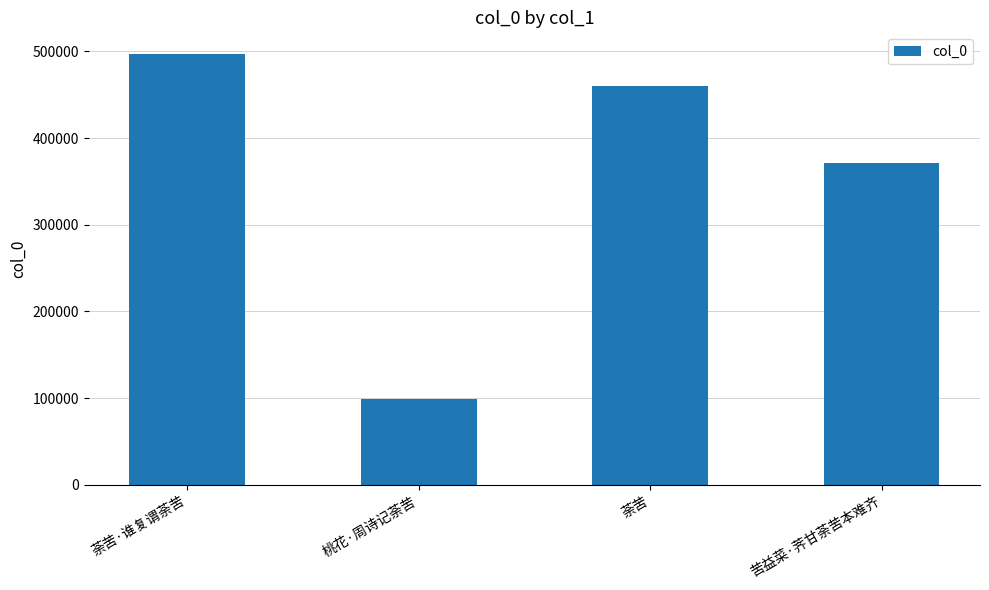

What is the minimum value shown in the chart?

99455